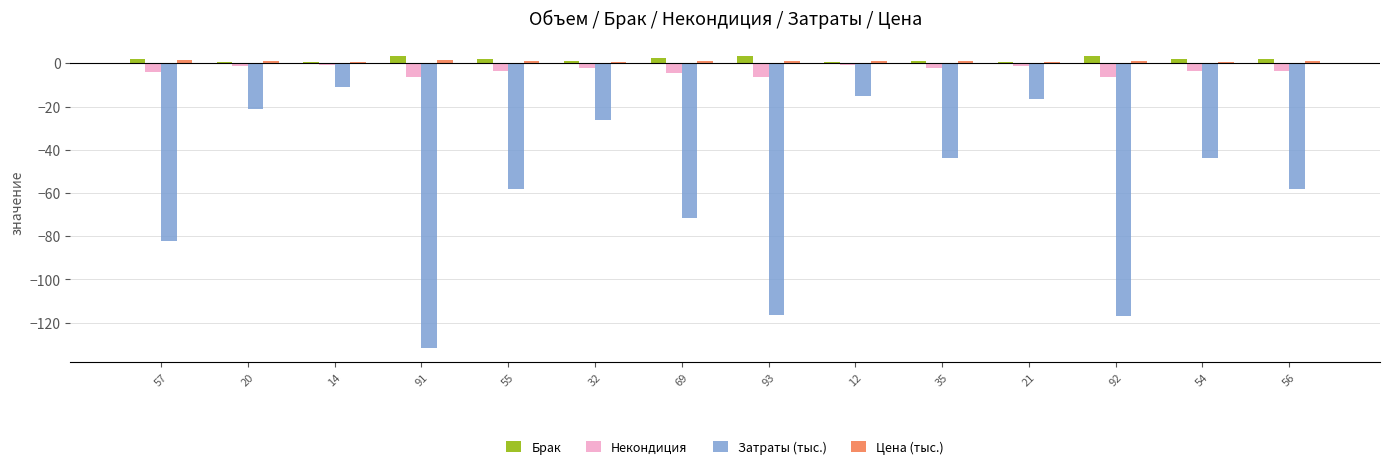

Is the value of Некондиция at 92 greater than the value of Затраты (тыс.) at 21?

Yes